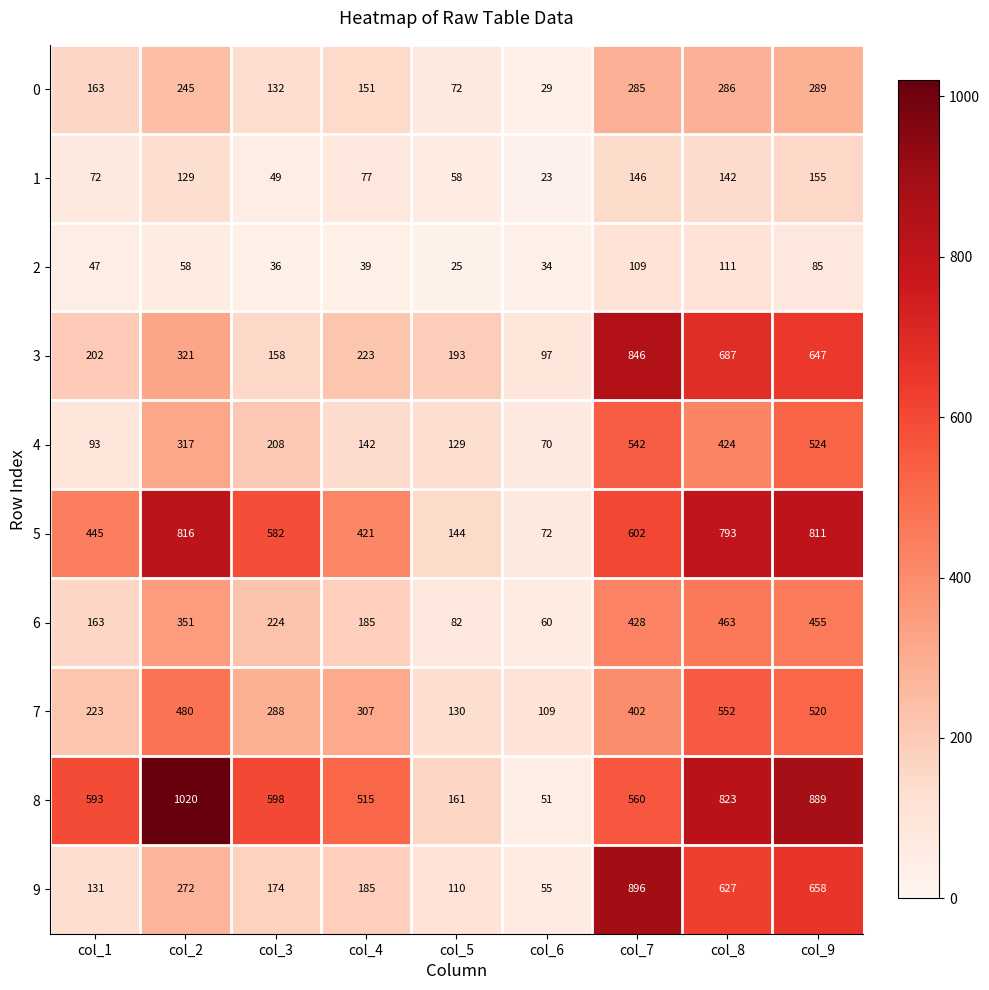

What is the sum of all 4 values?

2449